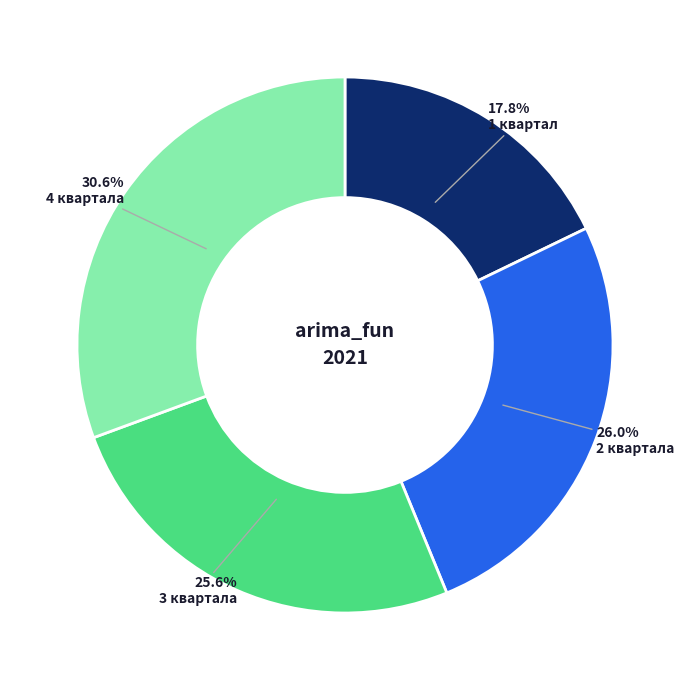

Is there any slice that represents more than half of the pie?

No